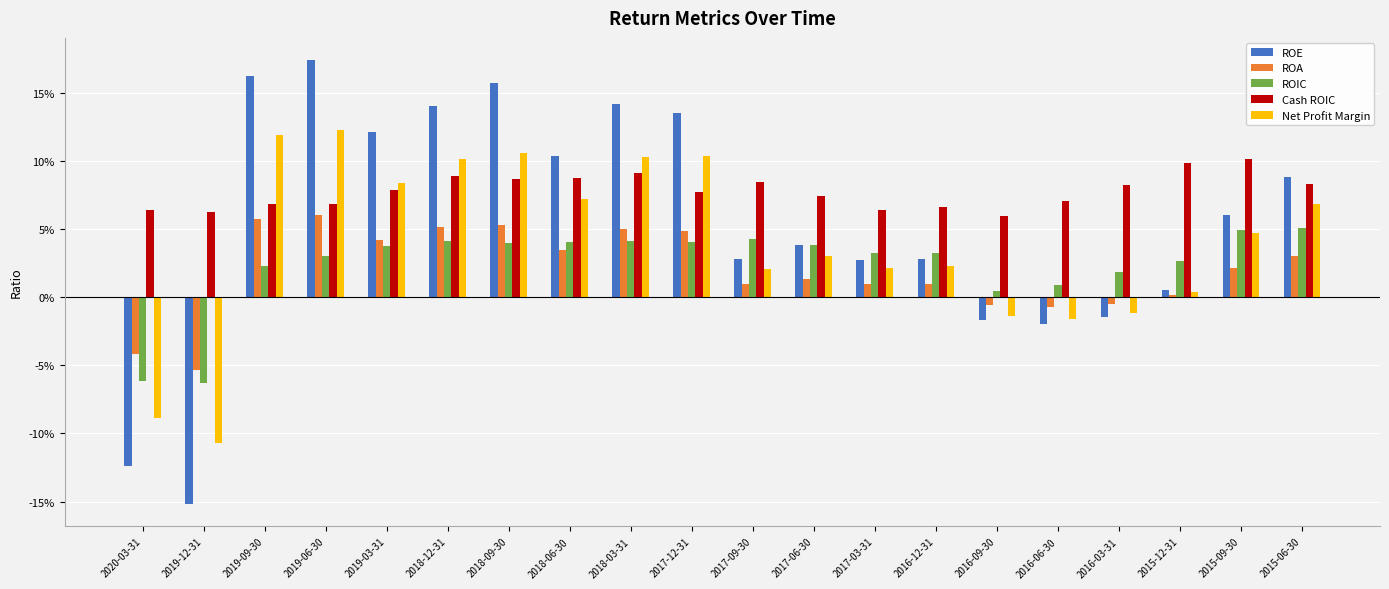

What is the difference between the highest and lowest values at 2015-09-30?

0.1